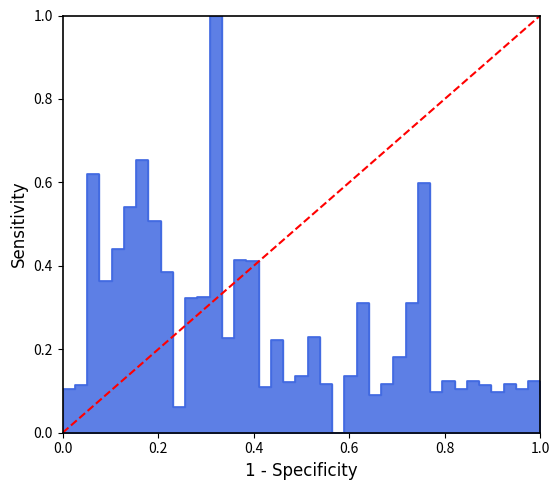

Between 1.0 and 0.0, which is larger?

1.0